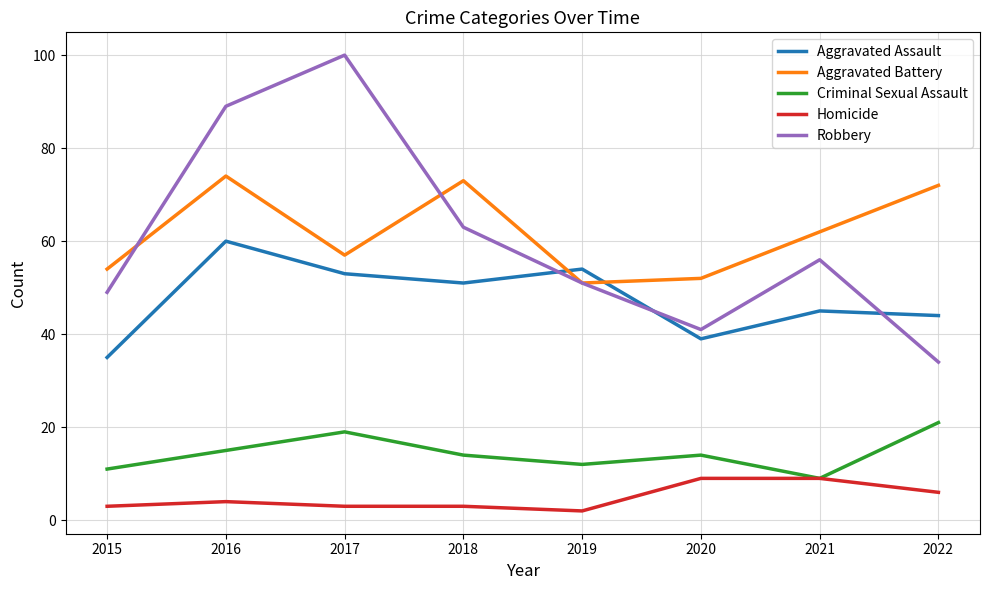

Which series has the largest total across all categories?

Aggravated Battery